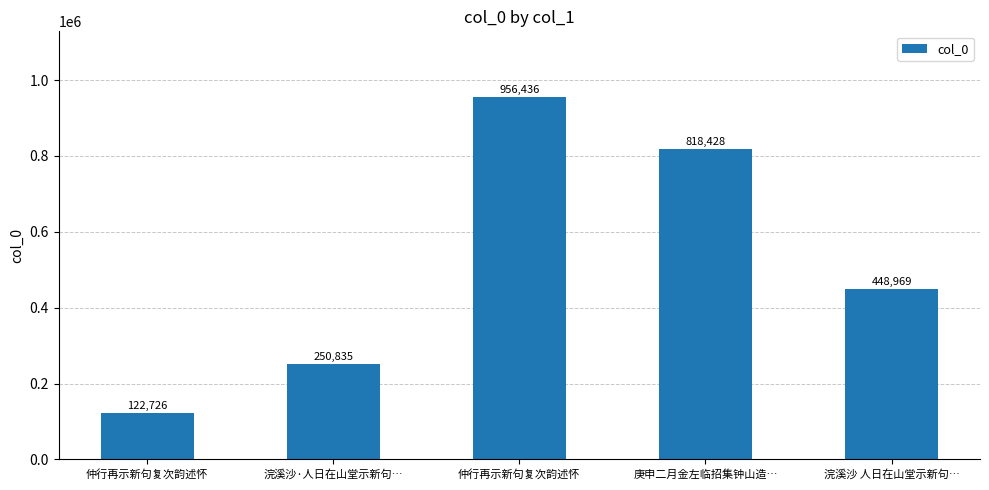

Does the chart contain stacked bars?

No